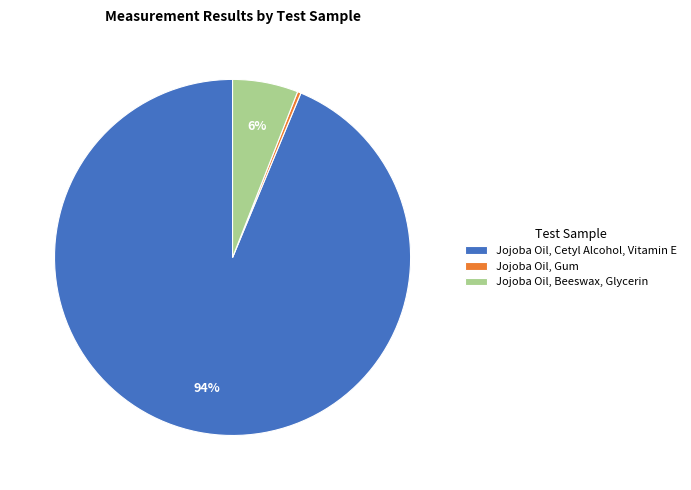

How many segments does this pie chart have?

3